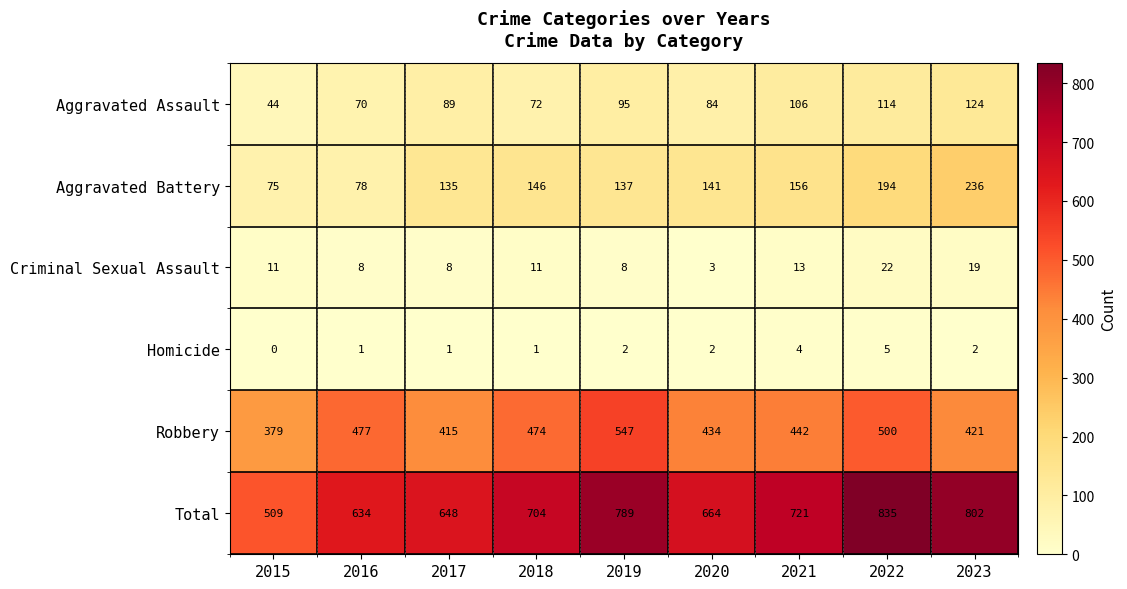

Rank the series at 2019 from lowest to highest value.

Homicide, Criminal Sexual Assault, Aggravated Assault, Aggravated Battery, Robbery, Total